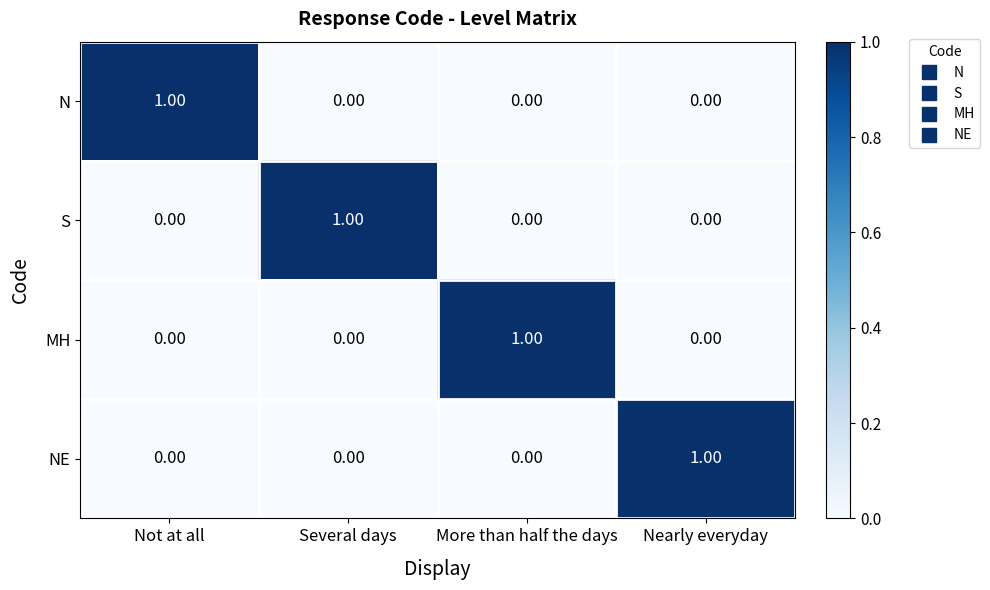

At how many categories does at least one series exceed 0?

4